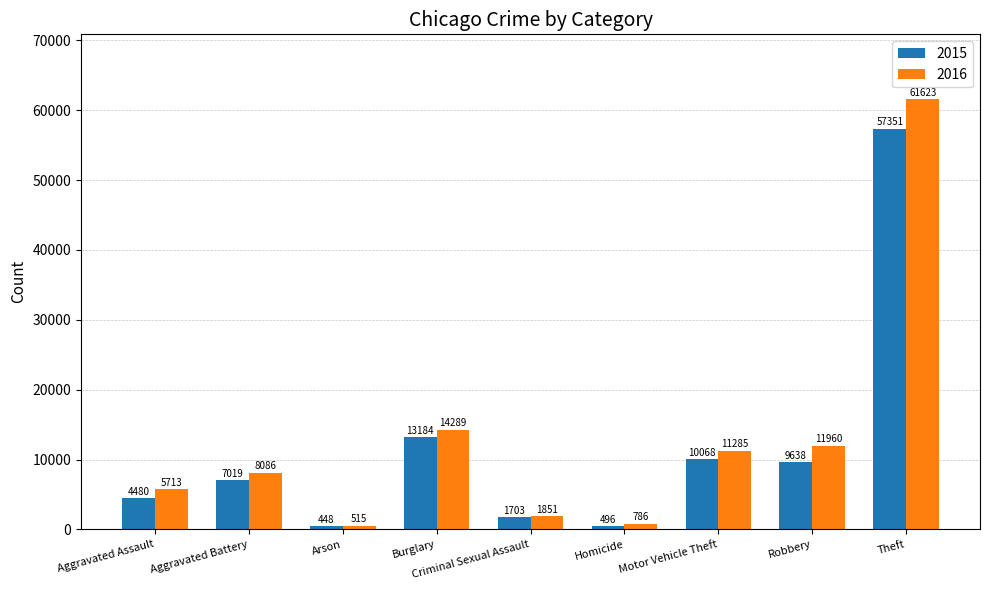

At Criminal Sexual Assault, list the series in order from smallest to largest.

2015, 2016